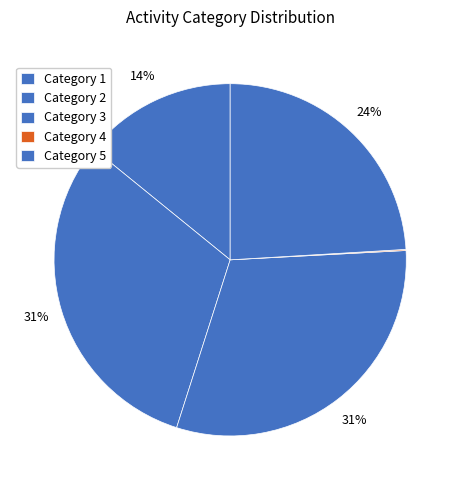

Which category has the smallest portion of the pie?

4